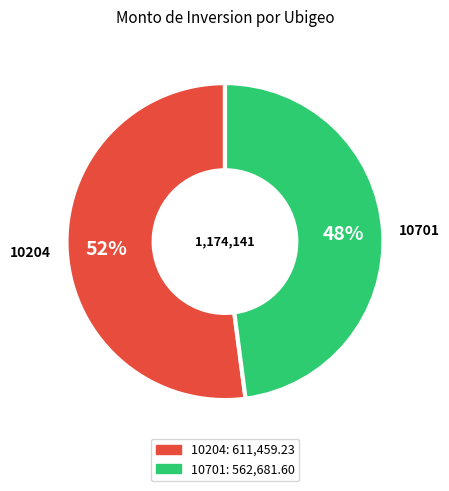

Is the sum of 10204 and 10701 greater than half?

Yes